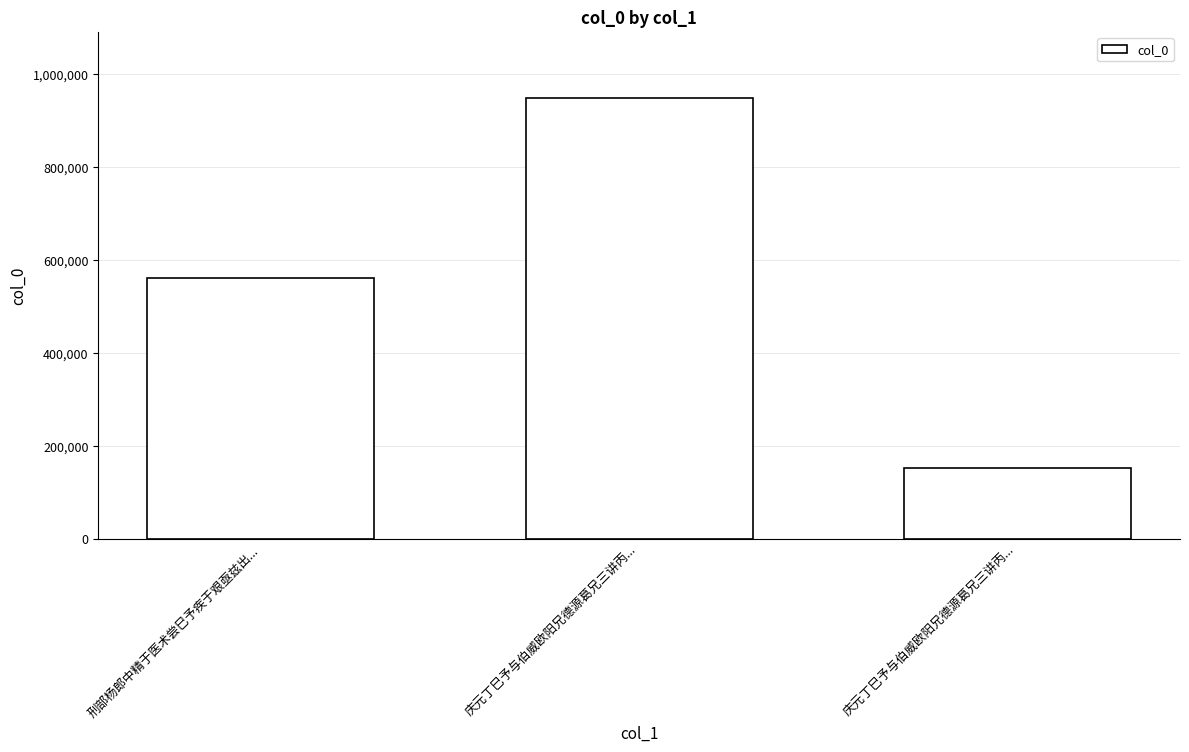

What value does the data have at 庆元丁巳予与伯威欧阳兄德源葛兄三讲丙..., to the nearest 50?

948850